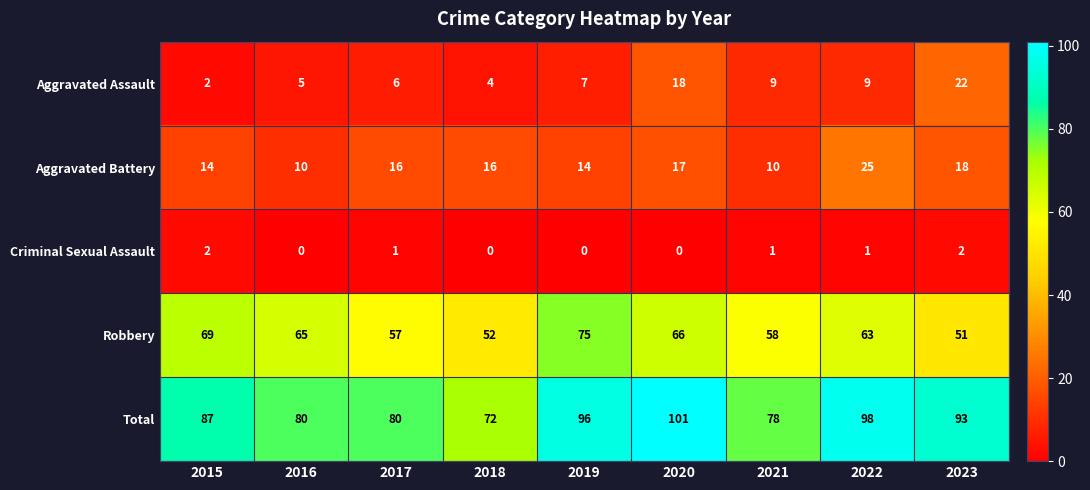

Count the number of categories in the chart.

9